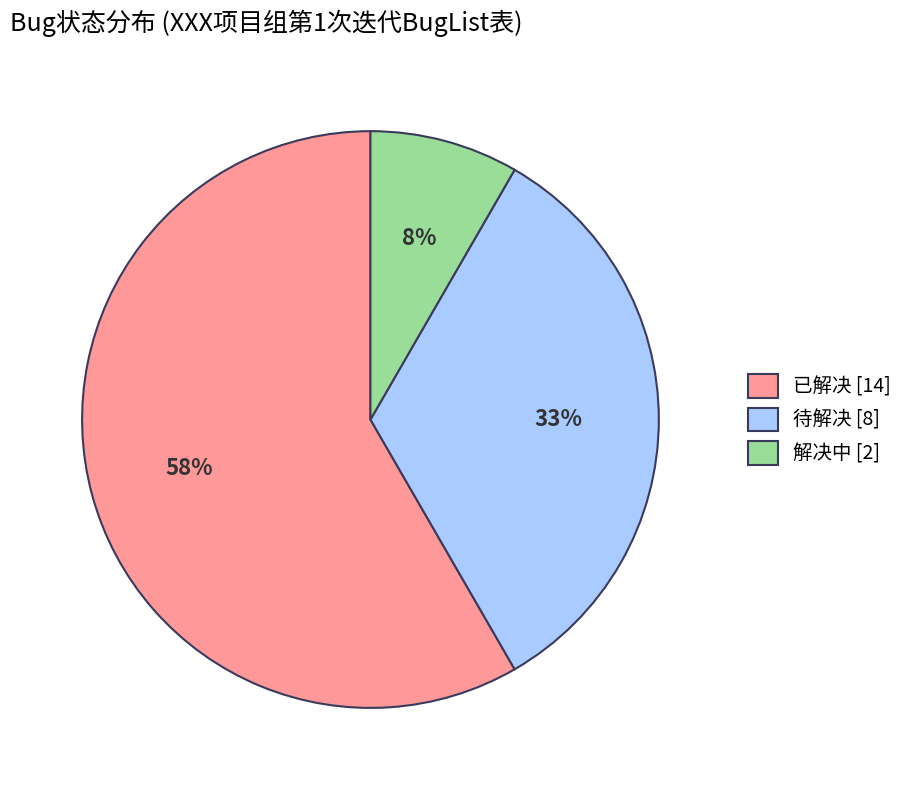

Rank the categories by value from highest to lowest.

已解决, 待解决, 解决中